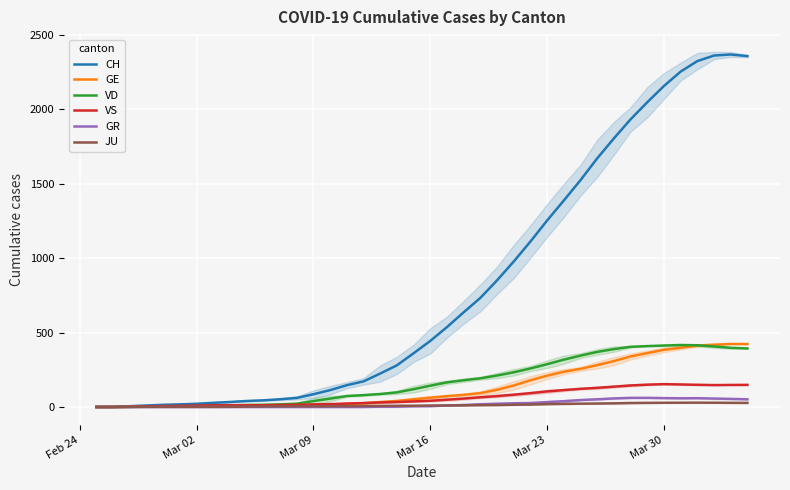

What is the maximum value for VD?

416.0